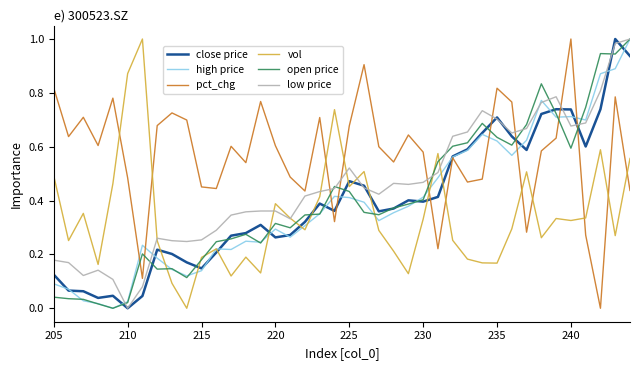

At how many categories does at least one series exceed 0?

40